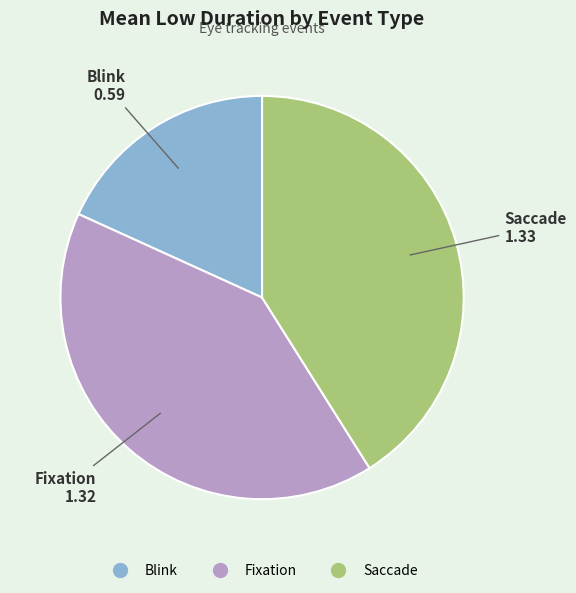

The Saccade slice represents 41% of the pie. True or false?

True